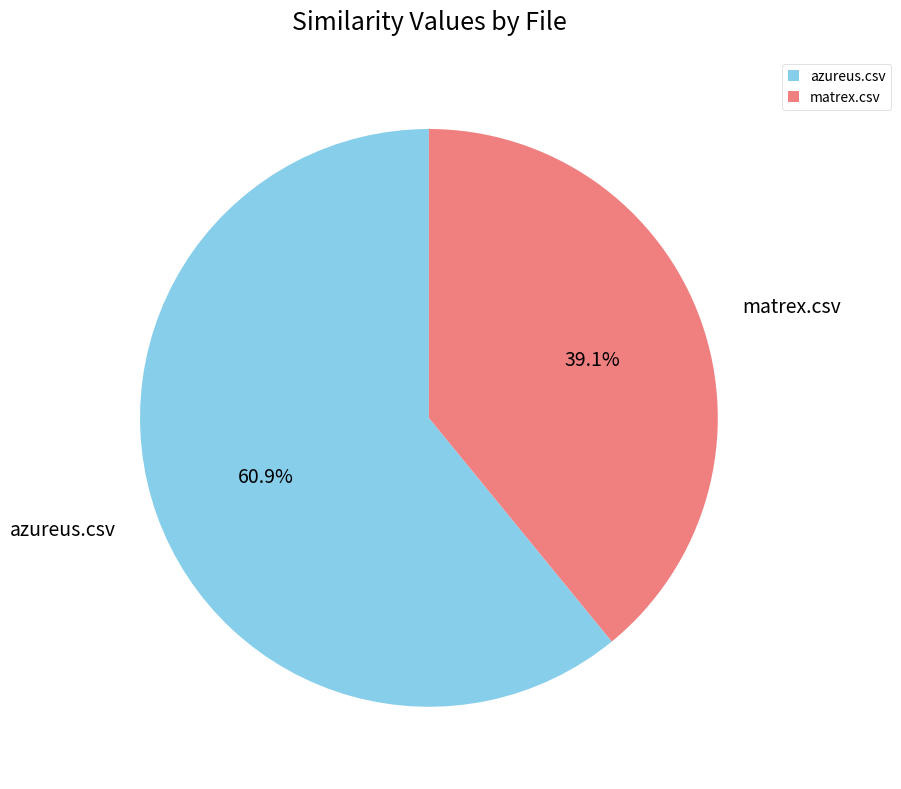

Does matrex.csv represent more than half of the total?

No